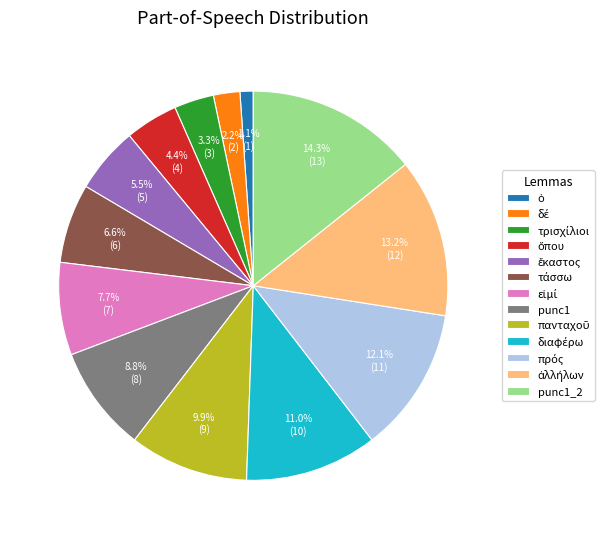

How many slices are in this pie chart?

13